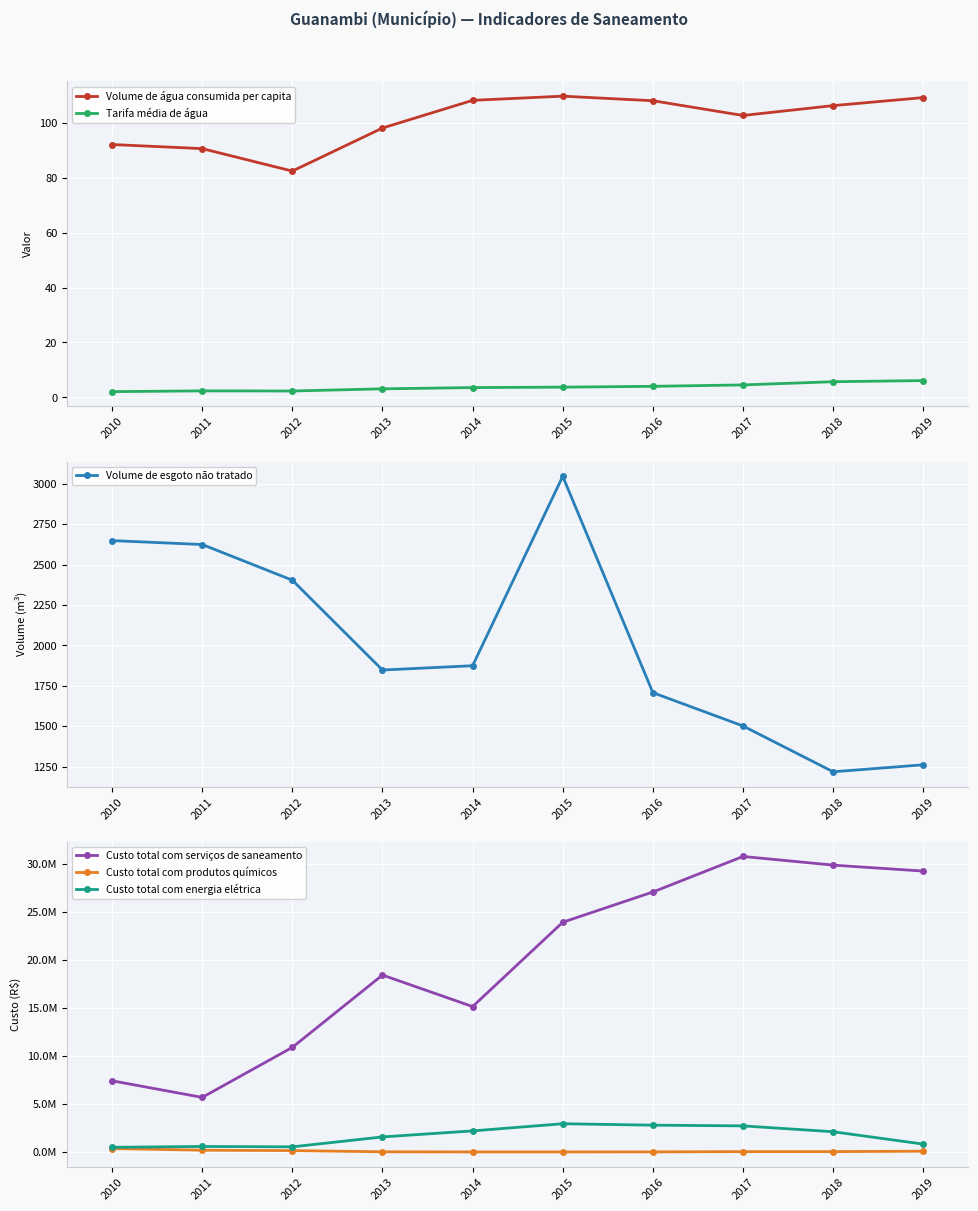

Is this an area chart (filled region under the line)?

No